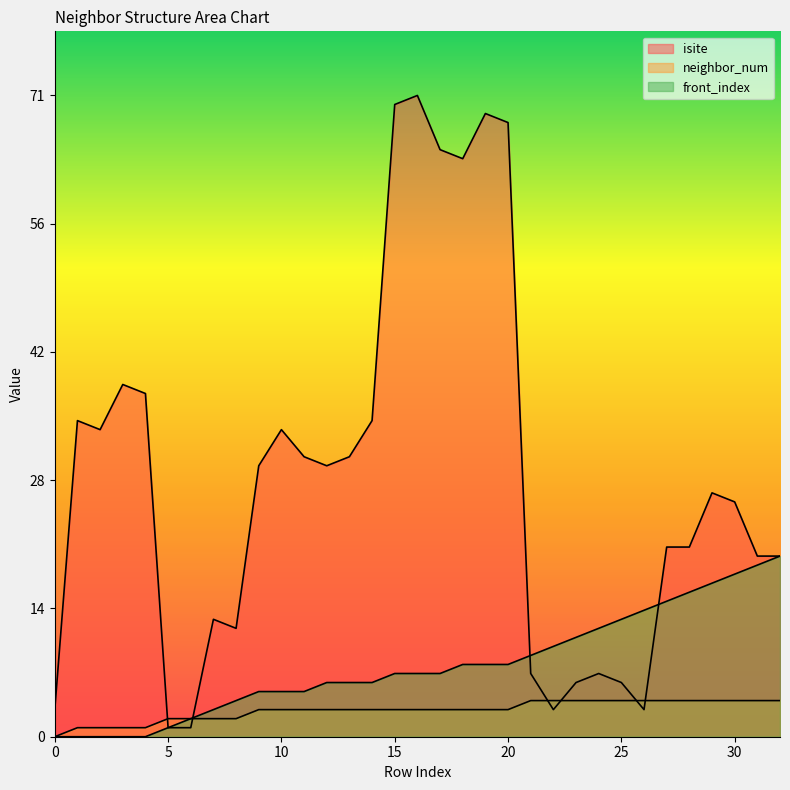

At how many categories does at least one series exceed 13?

23